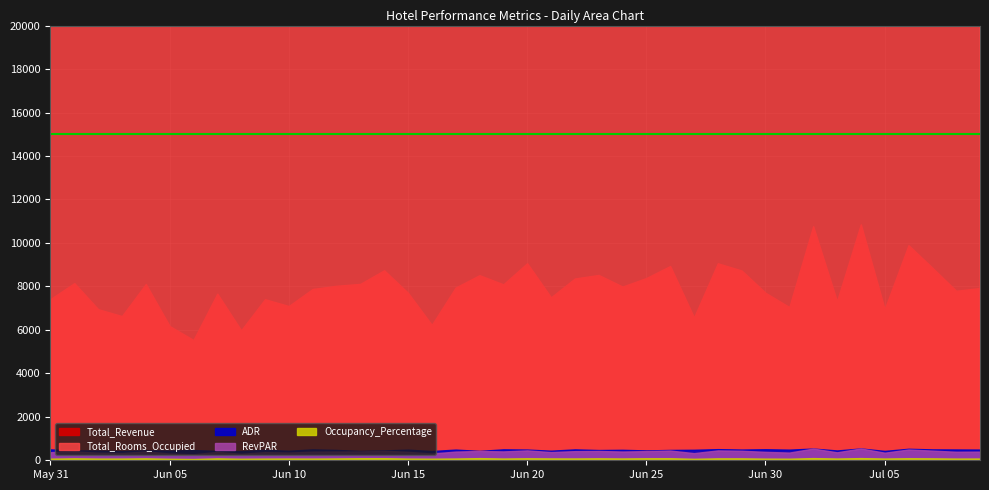

What is the average value of the Total_Revenue series?

79141.0